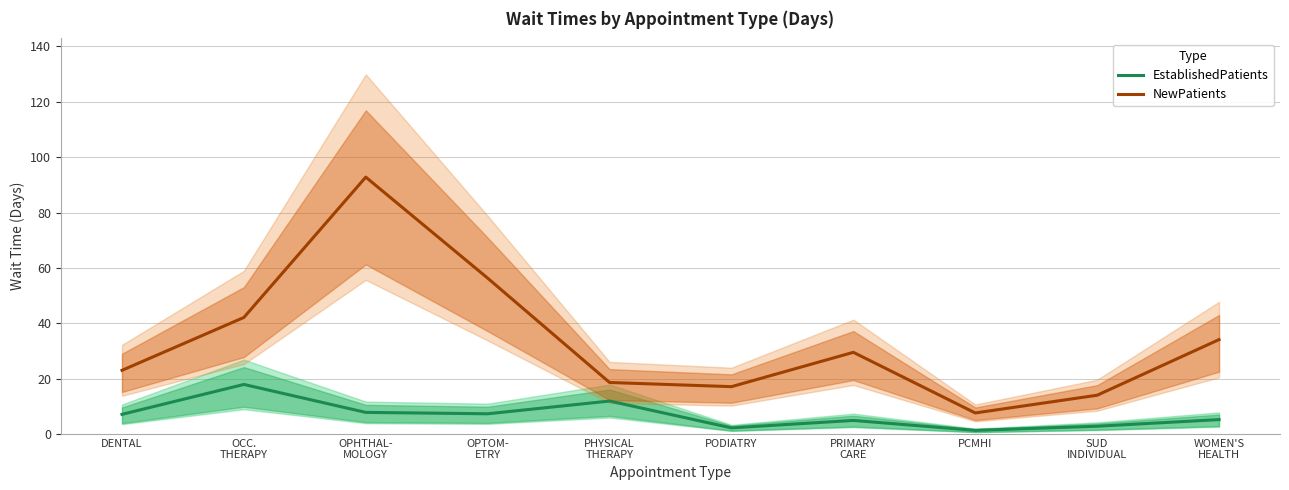

Between OPTOM-
ETRY and WOMEN'S
HEALTH, which is larger?

OPTOM-
ETRY